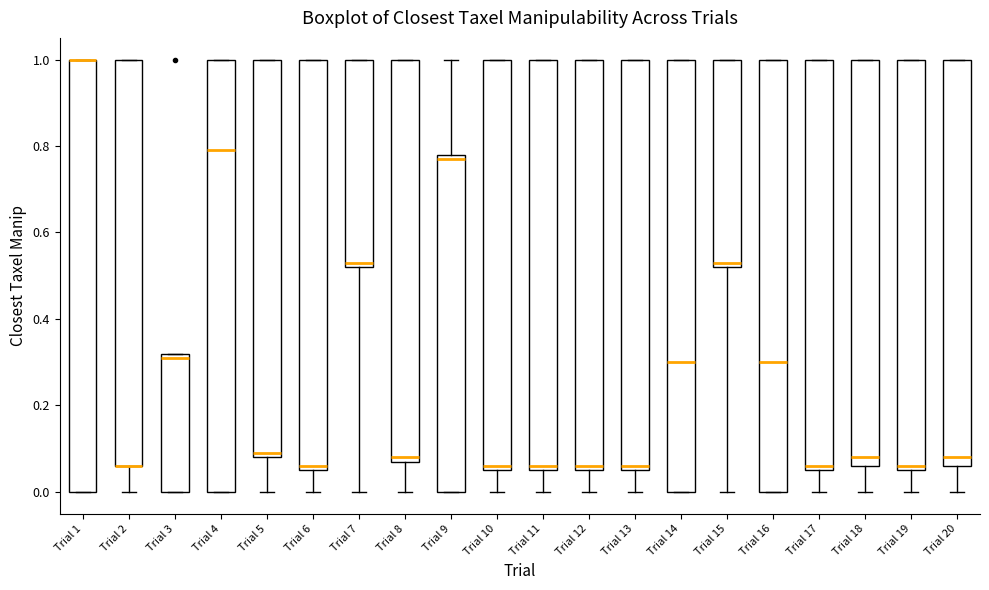

Reading left to right, read every box against the y-axis: the position of its median line, the range the box covers, and the ends of its whiskers. The values are not printed on the chart, so give them approximately, as read against the axis.

Trial 1: median 1.00 (drawn on the box's upper edge), box 0.00 to 1.00, whiskers 0.00 to 1.00
Trial 2: median 0.06 (drawn on the box's lower edge), box 0.06 to 1.00, whiskers 0.00 to 1.00
Trial 3: median 0.32 (just below the box's upper edge), box 0.00 to 0.32, whiskers 0.00 to 0.32
Trial 4: median 0.80, box 0.00 to 1.00, whiskers 0.00 to 1.00
Trial 5: median 0.10, box 0.08 to 1.00, whiskers 0.00 to 1.00
Trial 6: median 0.06 (just above the box's lower edge), box 0.06 to 1.00, whiskers 0.00 to 1.00
Trial 7: median 0.54, box 0.52 to 1.00, whiskers 0.00 to 1.00
Trial 8: median 0.08 (just above the box's lower edge), box 0.08 to 1.00, whiskers 0.00 to 1.00
Trial 9: median 0.78 (just below the box's upper edge), box 0.00 to 0.78, whiskers 0.00 to 1.00
Trial 10: median 0.06 (just above the box's lower edge), box 0.06 to 1.00, whiskers 0.00 to 1.00
Trial 11: median 0.06 (just above the box's lower edge), box 0.06 to 1.00, whiskers 0.00 to 1.00
Trial 12: median 0.06 (just above the box's lower edge), box 0.06 to 1.00, whiskers 0.00 to 1.00
Trial 13: median 0.06 (just above the box's lower edge), box 0.06 to 1.00, whiskers 0.00 to 1.00
Trial 14: median 0.30, box 0.00 to 1.00, whiskers 0.00 to 1.00
Trial 15: median 0.54, box 0.52 to 1.00, whiskers 0.00 to 1.00
Trial 16: median 0.30, box 0.00 to 1.00, whiskers 0.00 to 1.00
Trial 17: median 0.06 (just above the box's lower edge), box 0.06 to 1.00, whiskers 0.00 to 1.00
Trial 18: median 0.08, box 0.06 to 1.00, whiskers 0.00 to 1.00
Trial 19: median 0.06 (just above the box's lower edge), box 0.06 to 1.00, whiskers 0.00 to 1.00
Trial 20: median 0.08, box 0.06 to 1.00, whiskers 0.00 to 1.00